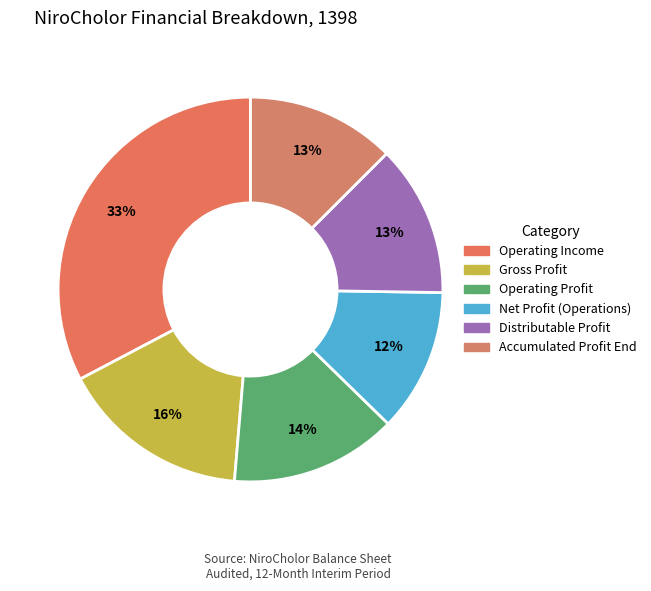

To the nearest percent, what portion does Operating Income represent?

33%